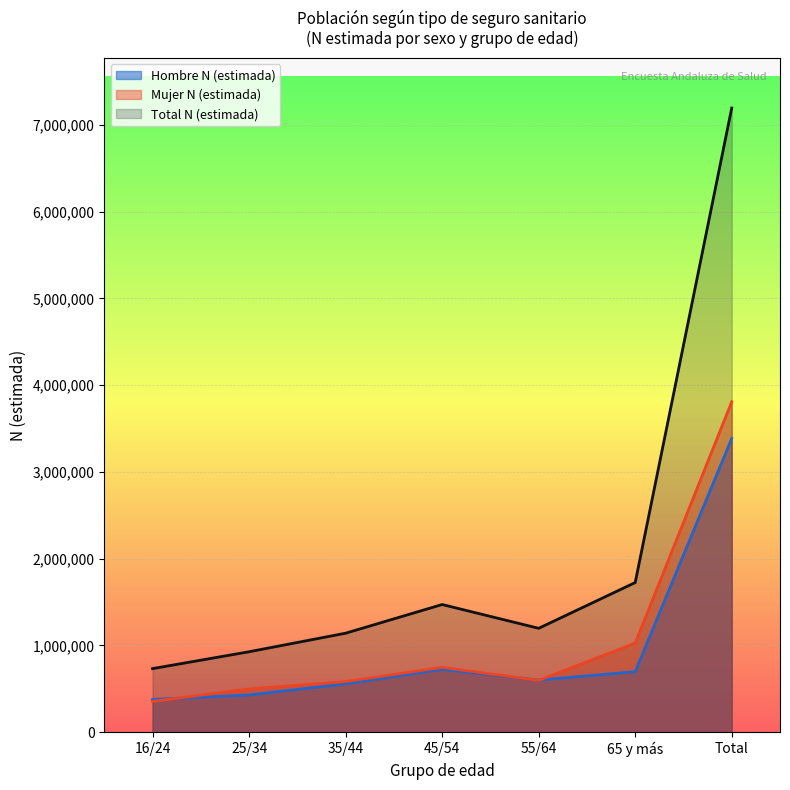

What is the value of the Total N (estimada) point at the 2nd from the left?

926973